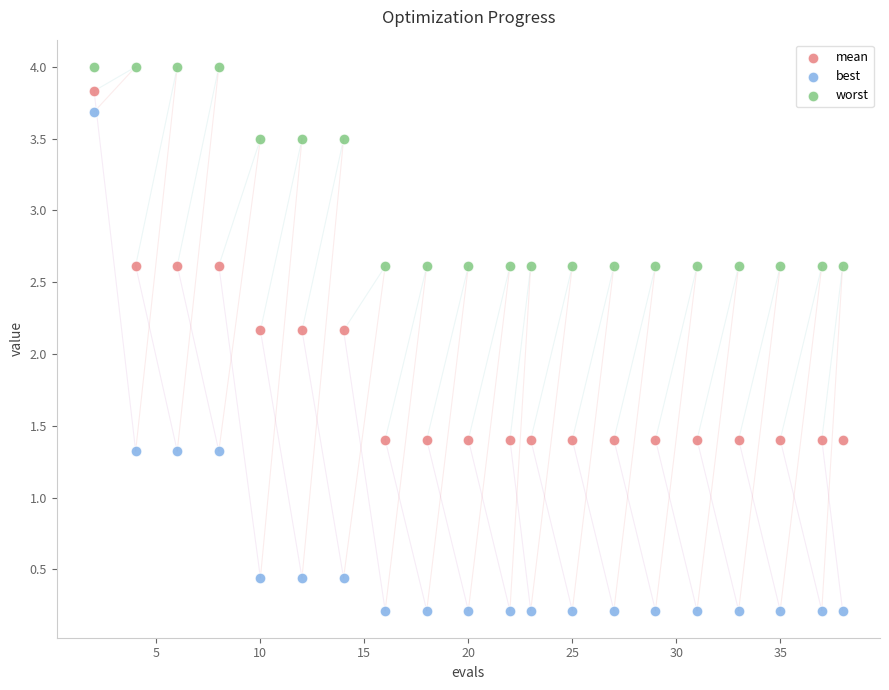

What is the X range (max minus min) for the scatter plot?

36.0